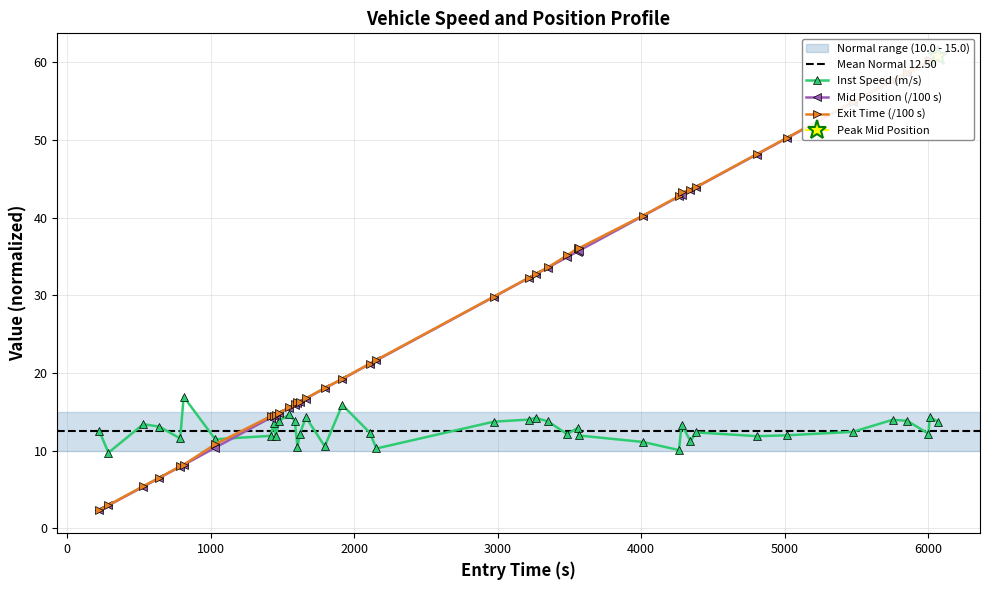

List the series in order of their peak value, highest first.

exit, mid, instspeed